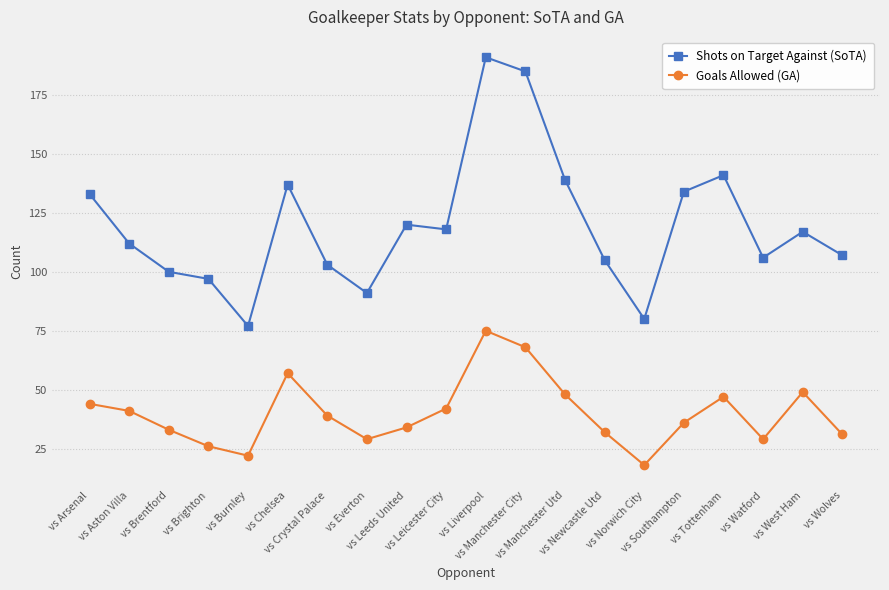

What is the maximum value for Goals Allowed (GA)?

75